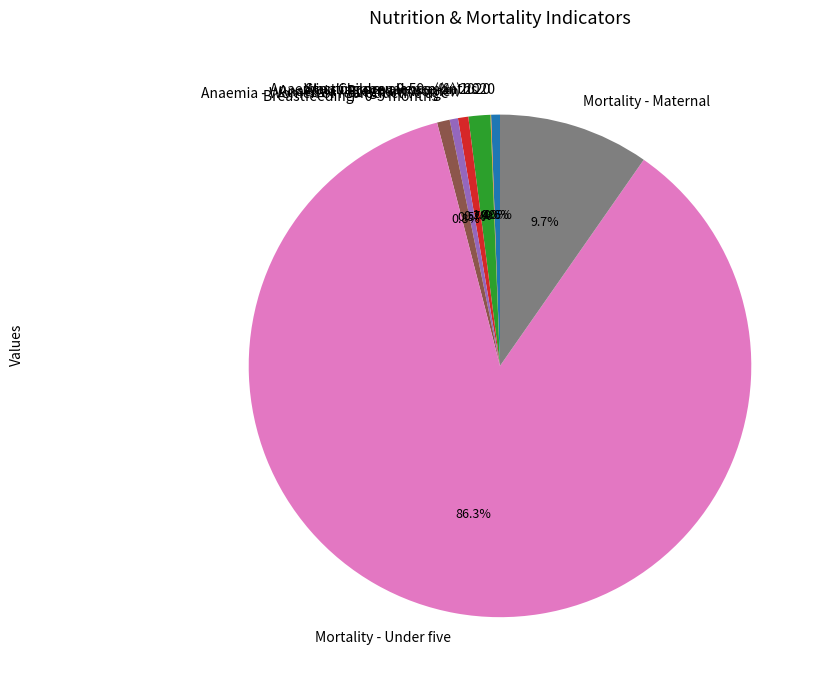

Which has a higher value, Mortality - Under five or Anaemia - Women of reproductive age?

Mortality - Under five